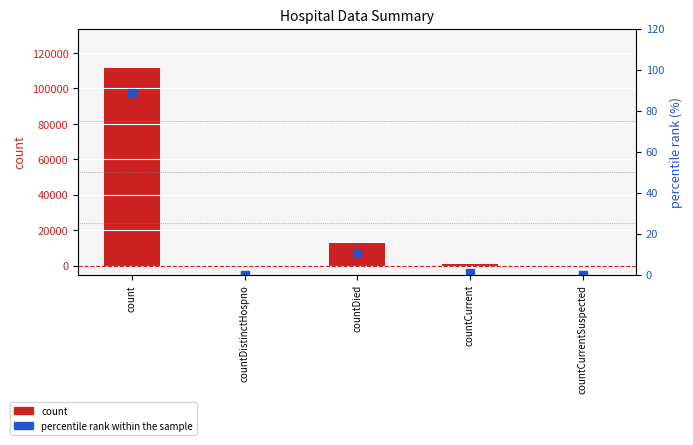

Is it true that count equals 0.0 at countCurrentSuspected?

True